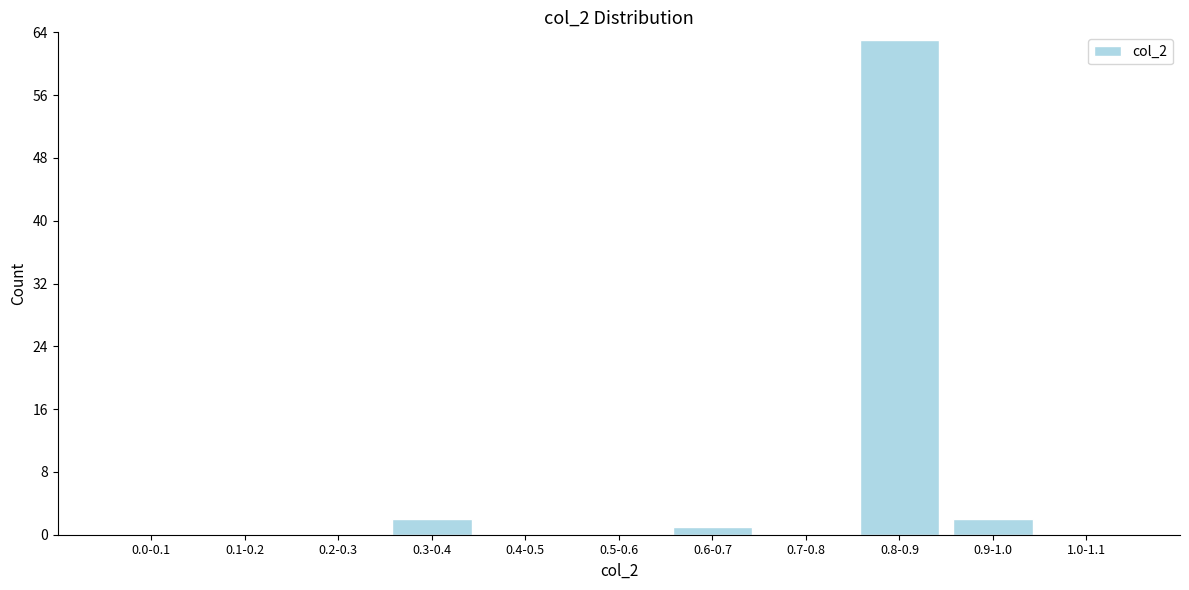

Reading left to right, transcribe all the data shown in this chart.

0.0-0.1=0	0.1-0.2=0	0.2-0.3=0	0.3-0.4=2	0.4-0.5=0	0.5-0.6=0	0.6-0.7=1	0.7-0.8=0	0.8-0.9=63	0.9-1.0=2	1.0-1.1=0